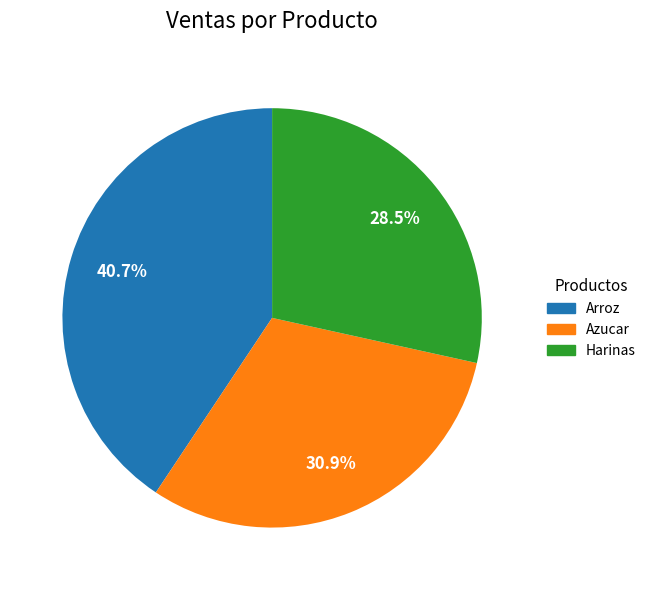

To the nearest percent, what is the average slice percentage?

33%